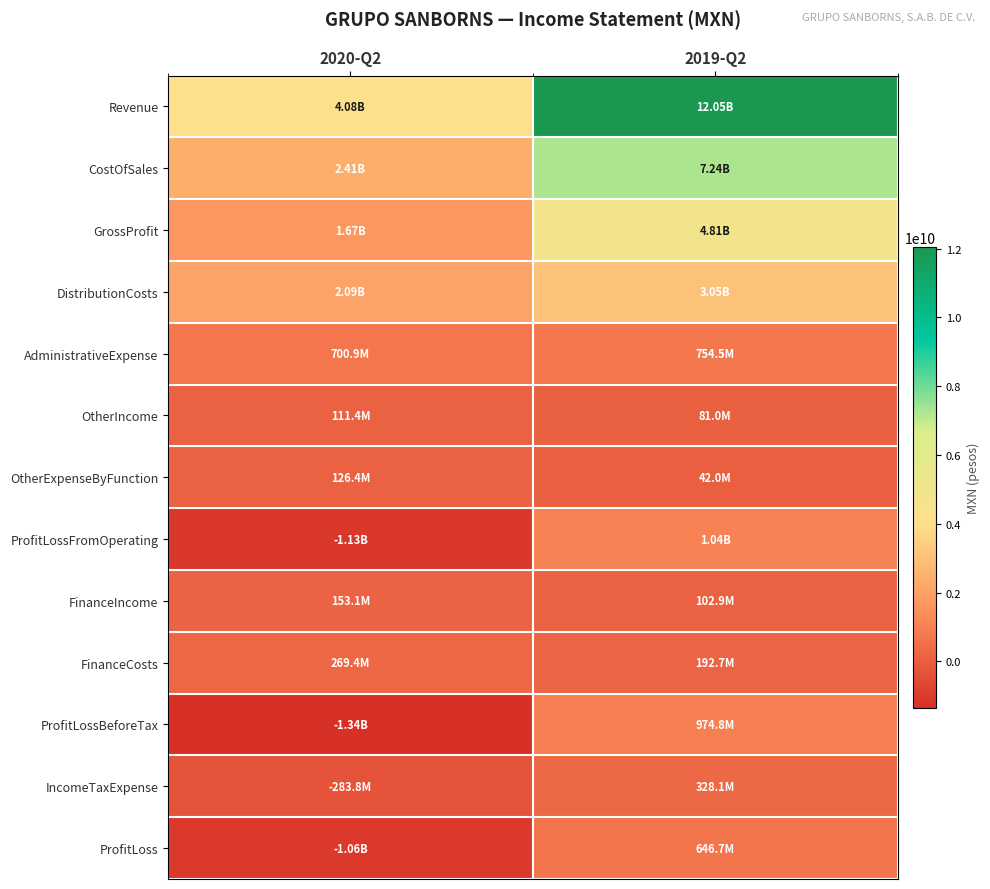

Which series has the largest total across all categories?

Revenue